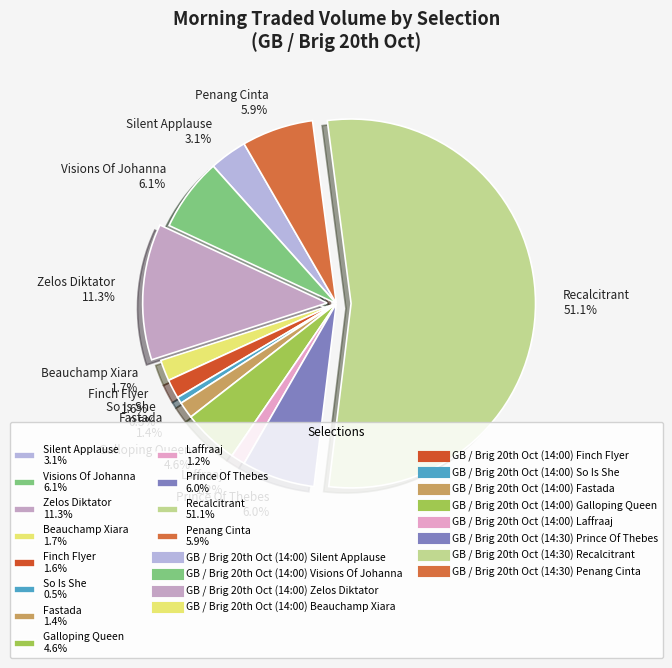

Rank the categories by value from highest to lowest.

GB / Brig 20th Oct (14:30) Recalcitrant, GB / Brig 20th Oct (14:00) Zelos Diktator, GB / Brig 20th Oct (14:00) Visions Of Johanna, GB / Brig 20th Oct (14:30) Prince Of Thebes, GB / Brig 20th Oct (14:30) Penang Cinta, GB / Brig 20th Oct (14:00) Galloping Queen, GB / Brig 20th Oct (14:00) Silent Applause, GB / Brig 20th Oct (14:00) Beauchamp Xiara, GB / Brig 20th Oct (14:00) Finch Flyer, GB / Brig 20th Oct (14:00) Fastada, GB / Brig 20th Oct (14:00) Laffraaj, GB / Brig 20th Oct (14:00) So Is She